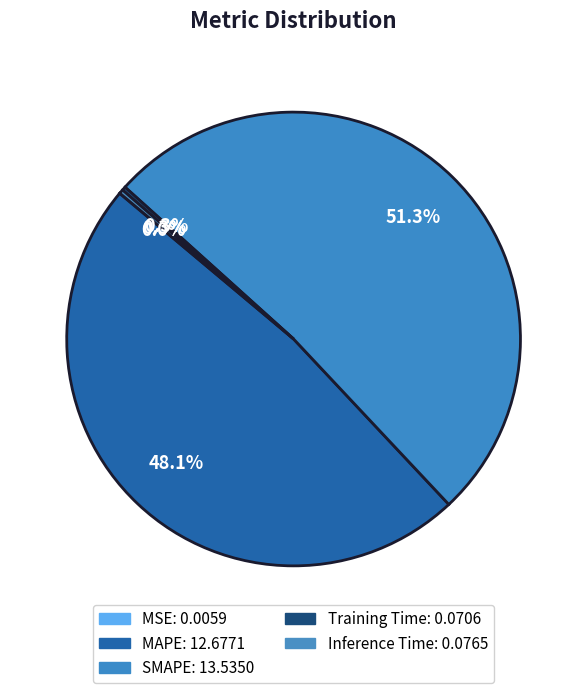

Rank the categories by value from lowest to highest.

MSE, Training Time, Inference Time, MAPE, SMAPE